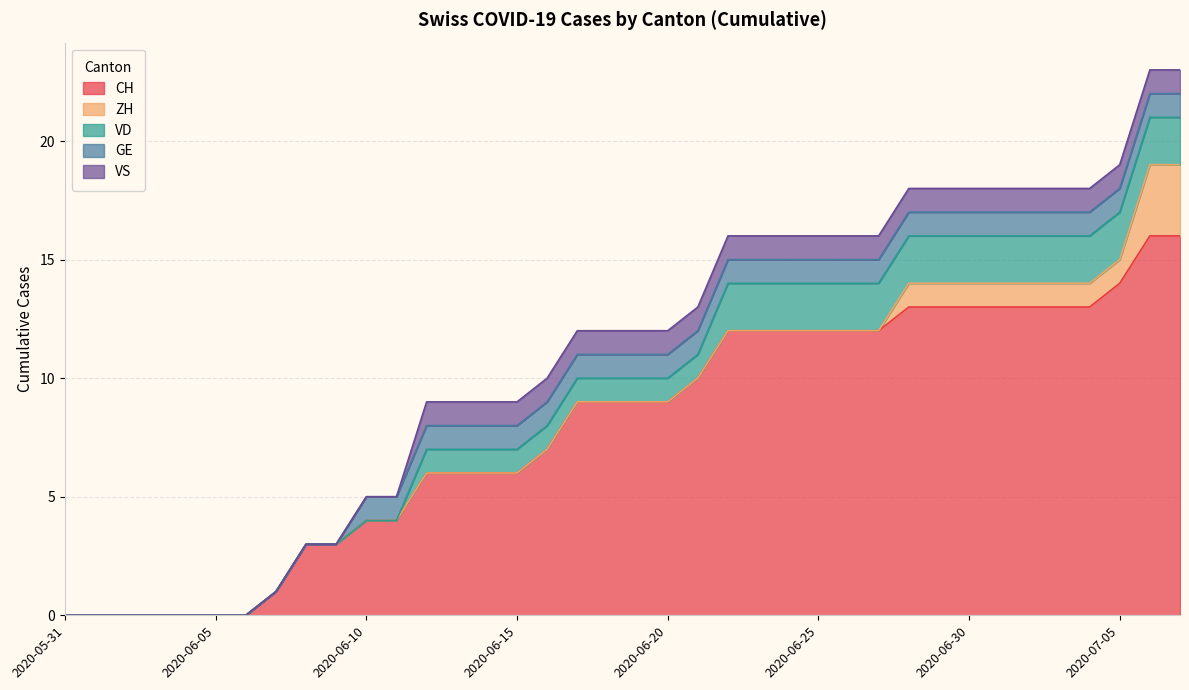

How many series are shown in this chart?

5